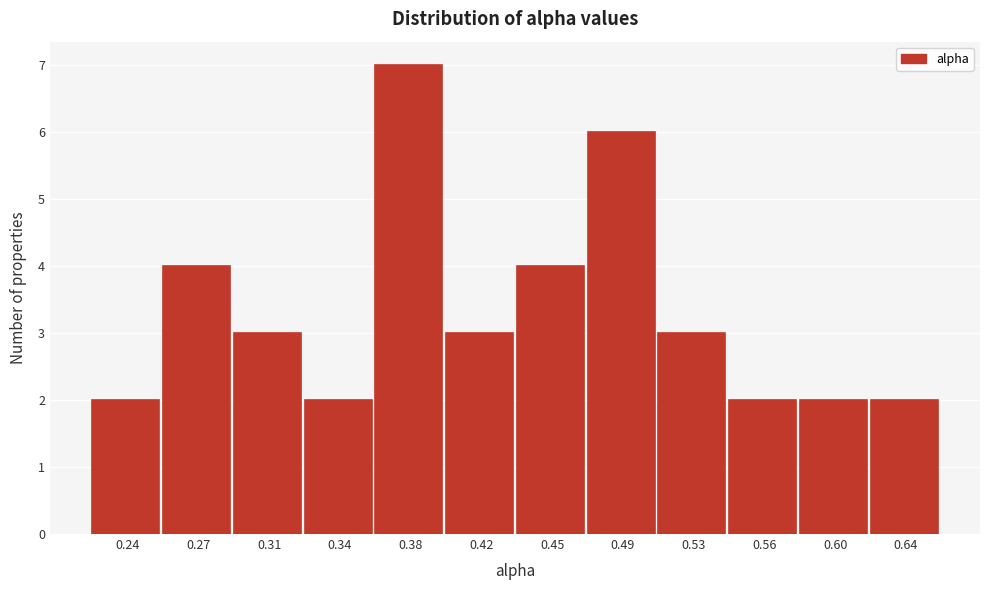

Reading left to right, transcribe all the data shown in this chart.

2	4	3	2	7	3	4	6	3	2	2	2